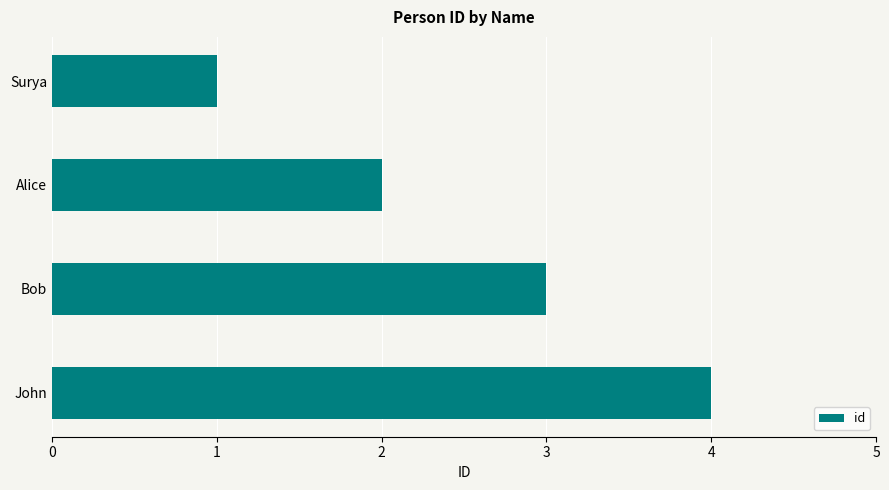

The value at John is 4. True or false?

True